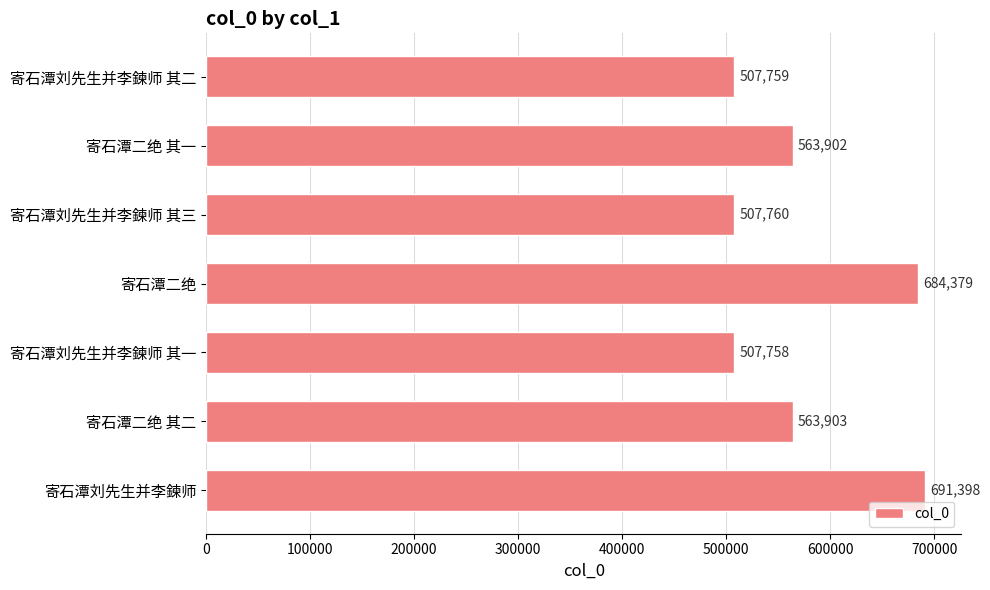

What is the difference between the values at 寄石潭刘先生并李鍊师 其一 and 寄石潭二绝 其一?

56144